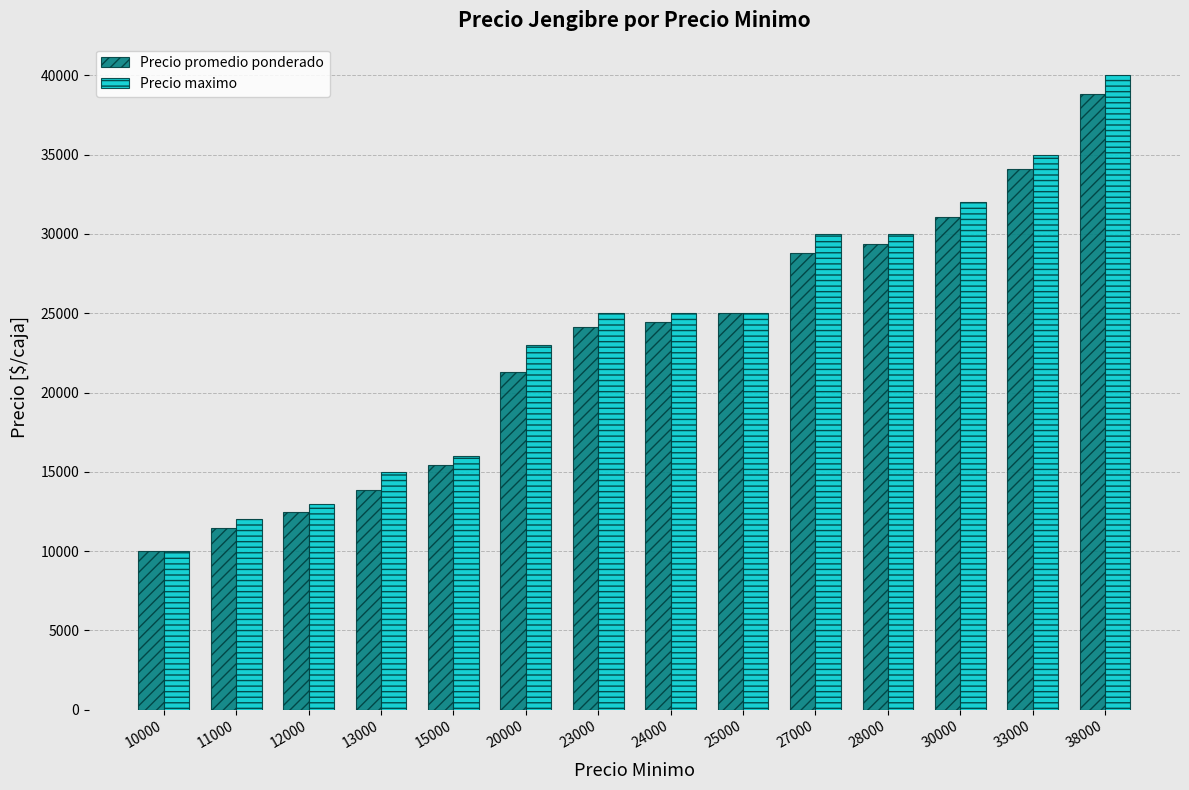

Rank the series by their average value, from lowest to highest.

Precio promedio ponderado, Precio maximo